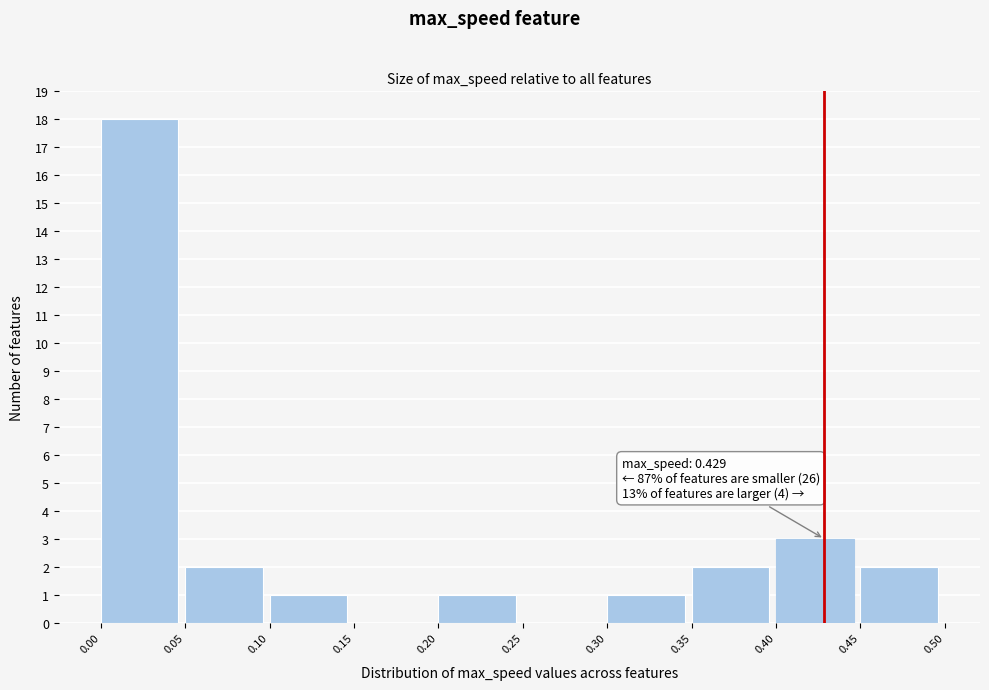

Which range on the x-axis has the tallest bar?

0.00 to 0.05